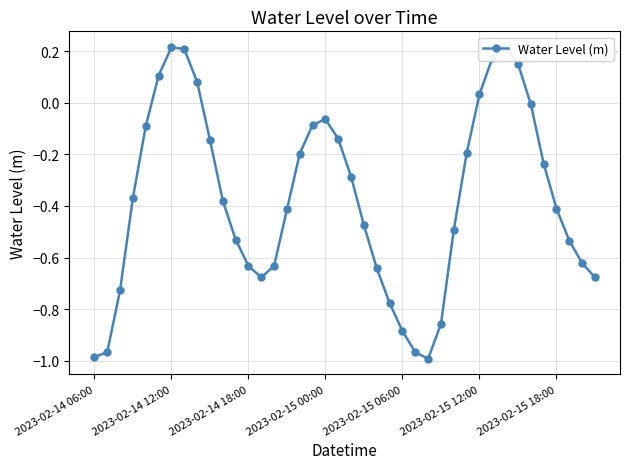

True or false: the data has more than 2 interior local peaks.

True